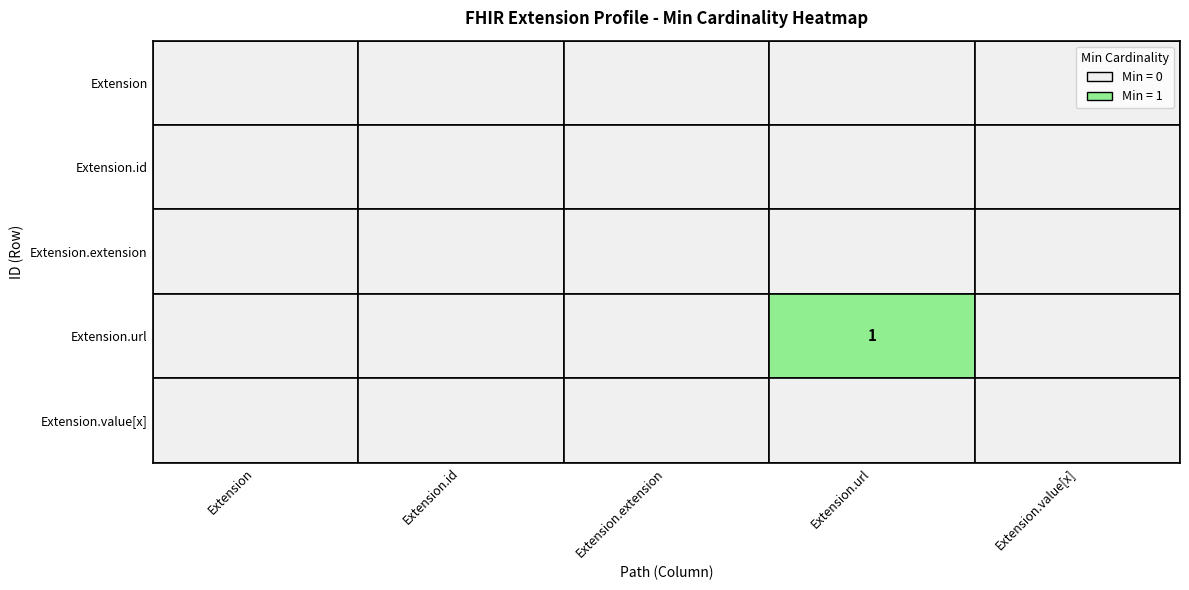

The value of Extension at Extension.id is 0. True or false?

True